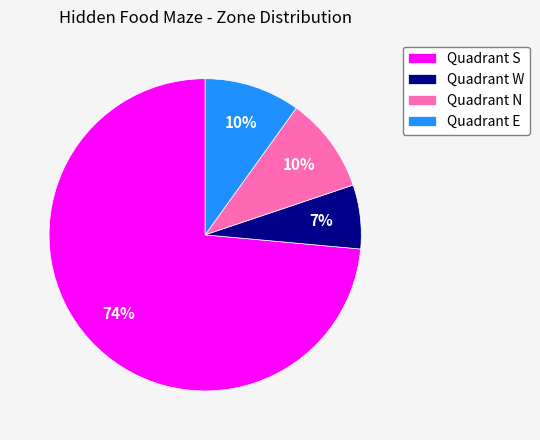

Is it true that Quadrant N is 1% of the pie?

False